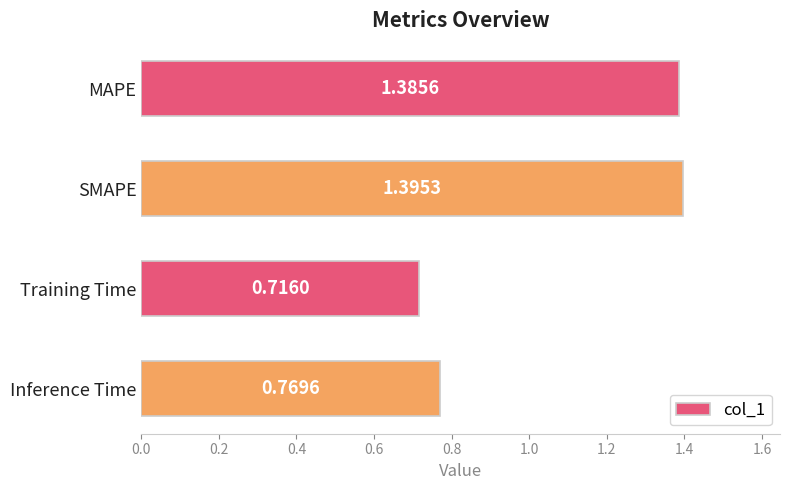

What is the label of the 4th bar from the bottom?

MAPE